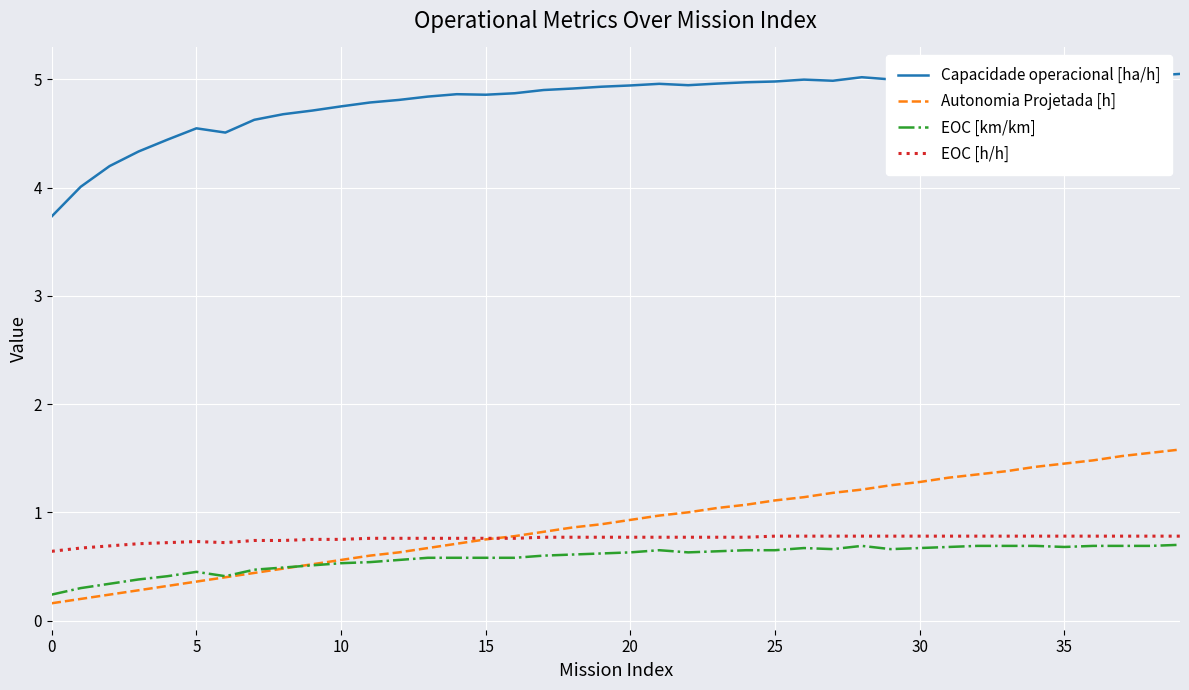

True or false: Capacidade operacional [ha/h] and EOC [km/km] cross at least once.

False